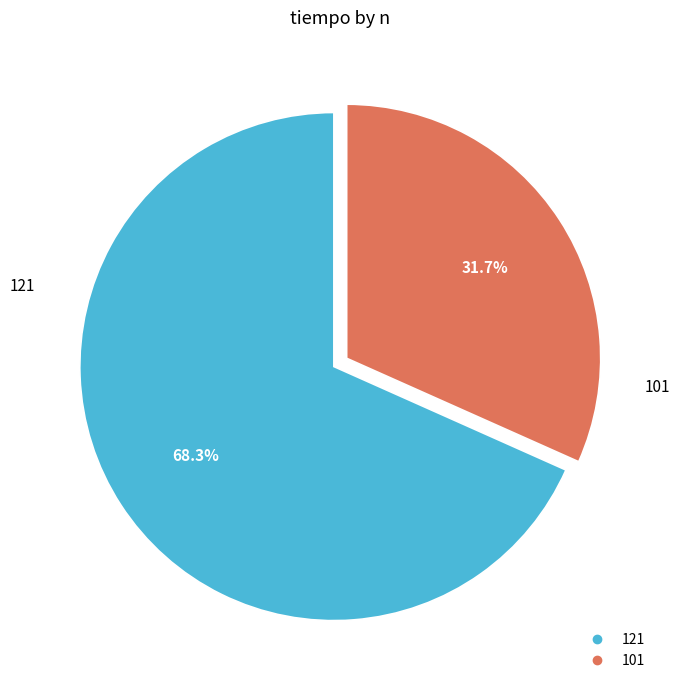

What is the ratio of the value at 121 to the value at 101?

2.2